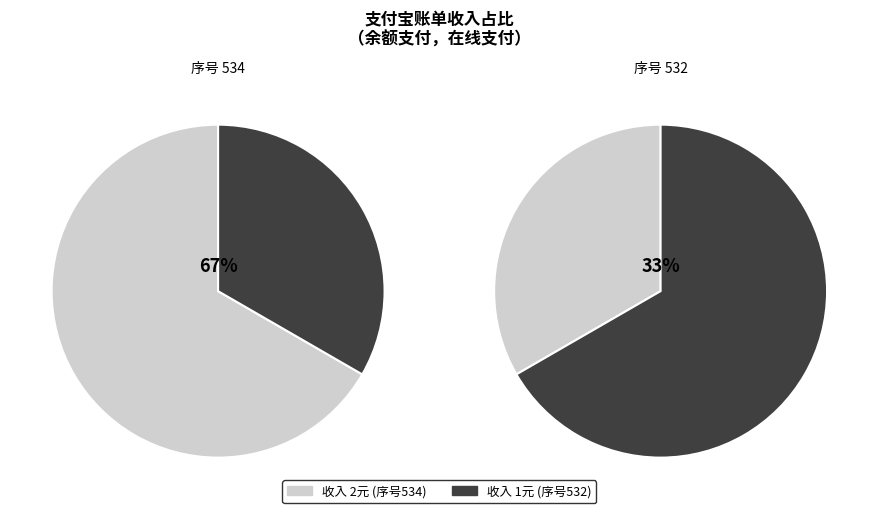

To the nearest percent, what is the difference between the largest and smallest slice percentages?

33%